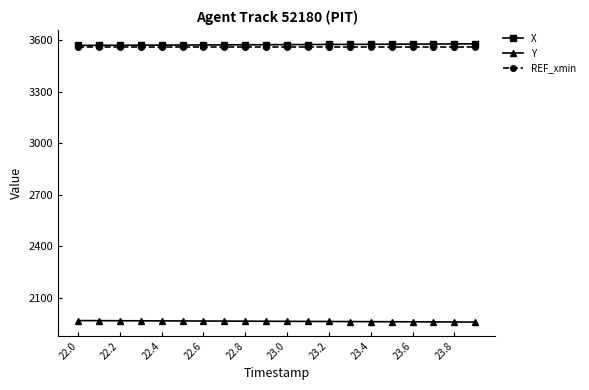

How many data points in Y are above 1962?

10